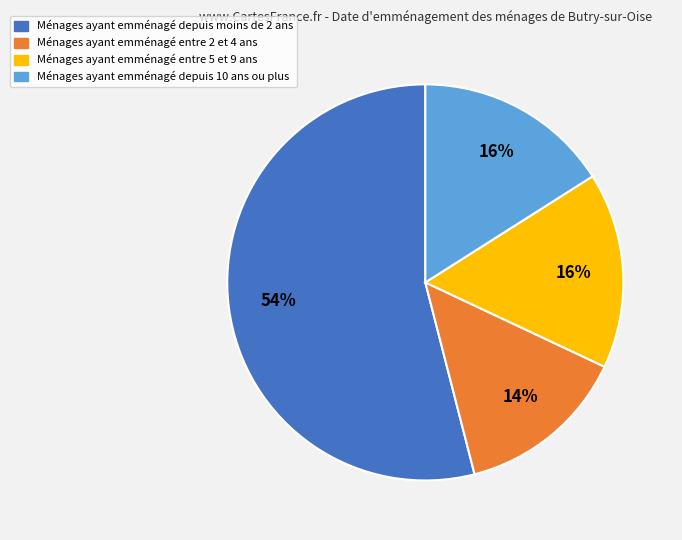

Is there a majority slice in this chart?

Yes